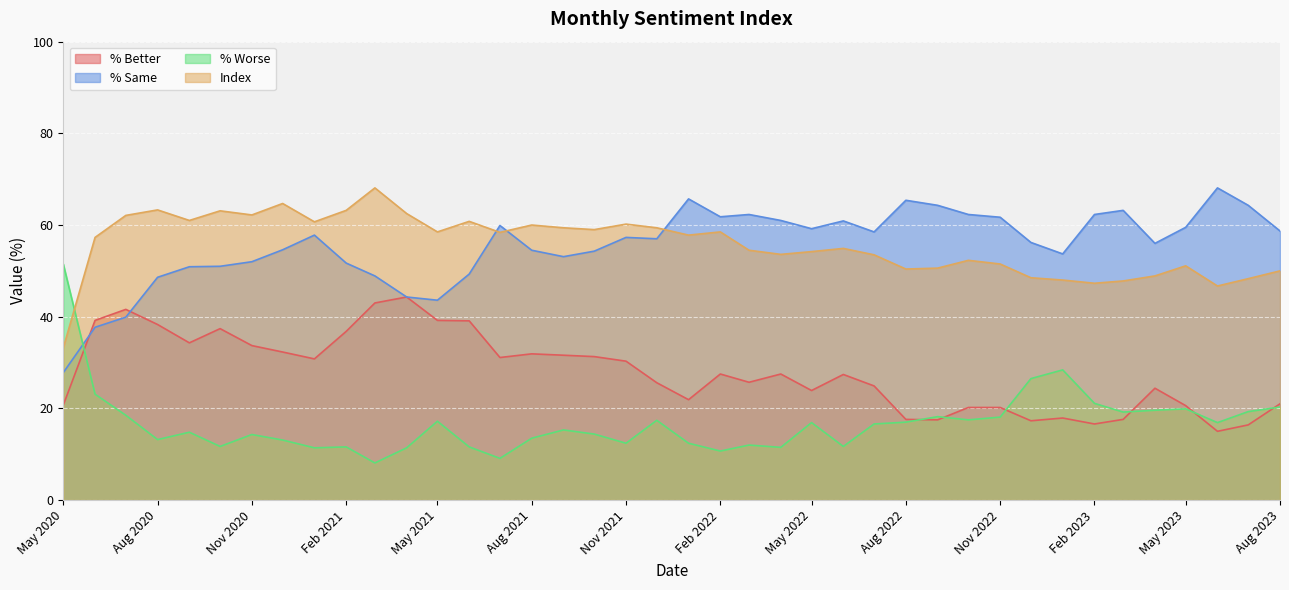

What are all the series names shown in the legend?

% Better, % Same, % Worse, Index